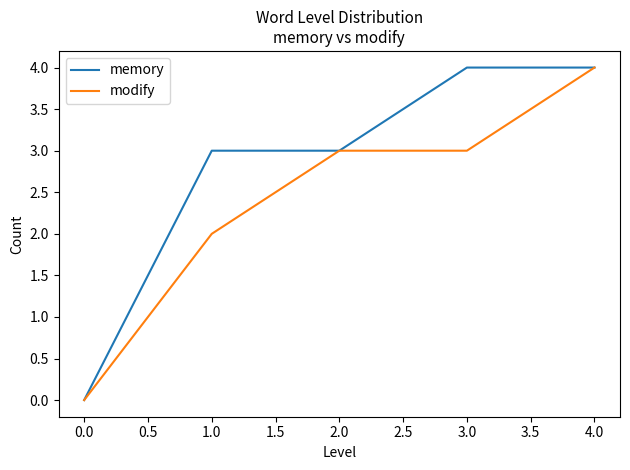

Which series has the largest total across all categories?

memory